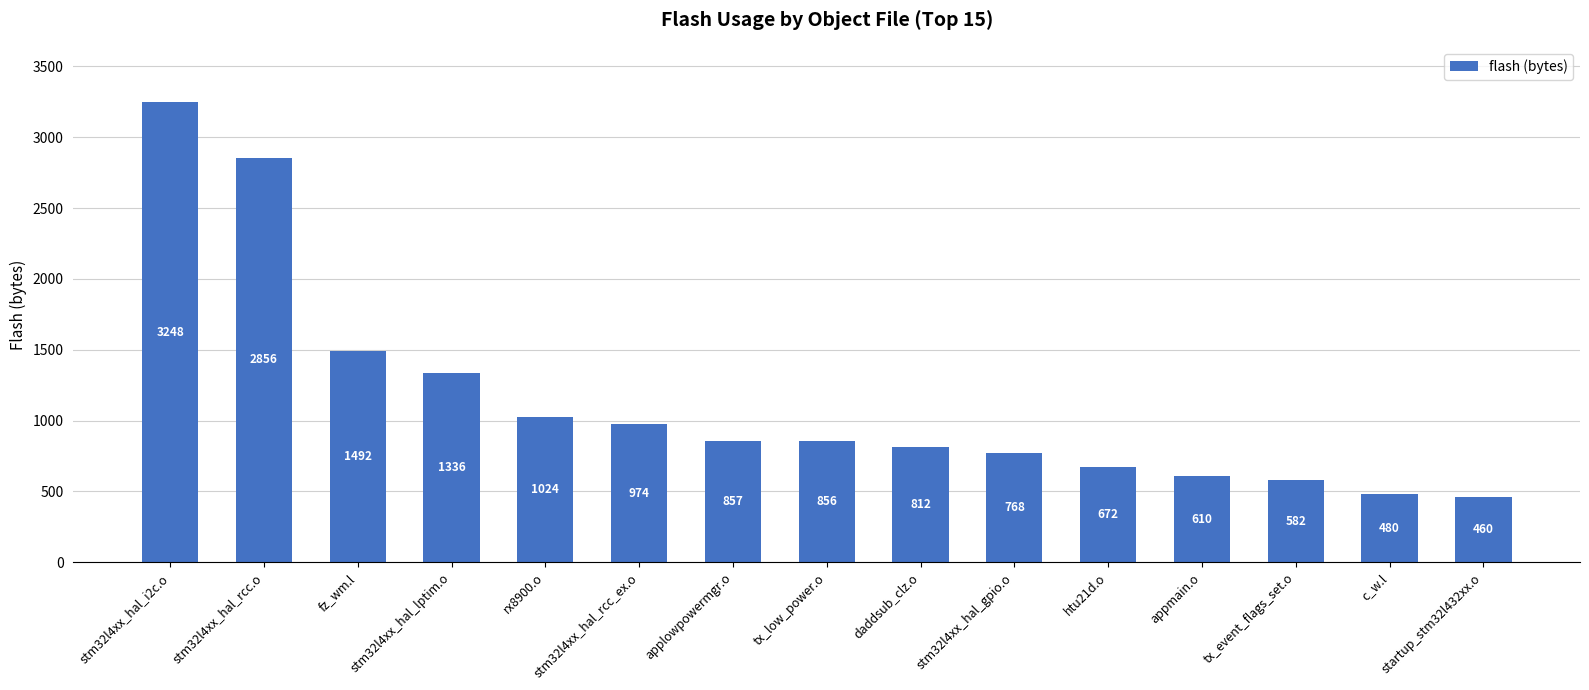

What is the average value?

1135